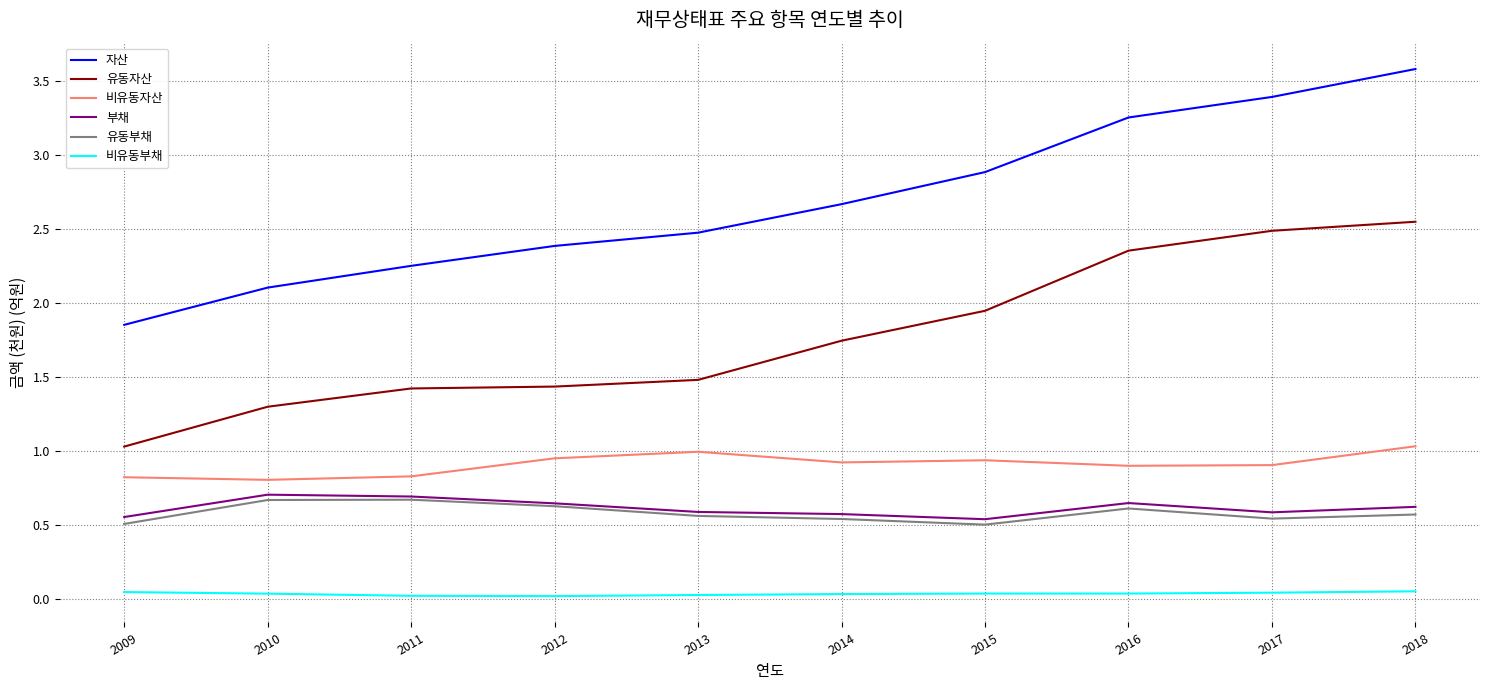

How many 유동부채 values are between 0 and 1?

10